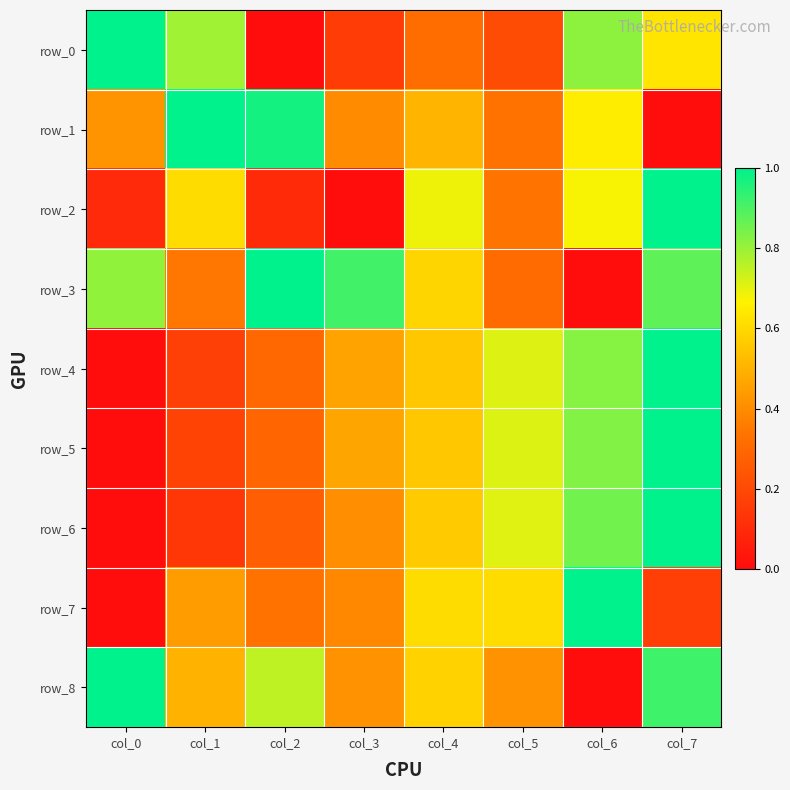

At how many categories does at least one series exceed 0?

8